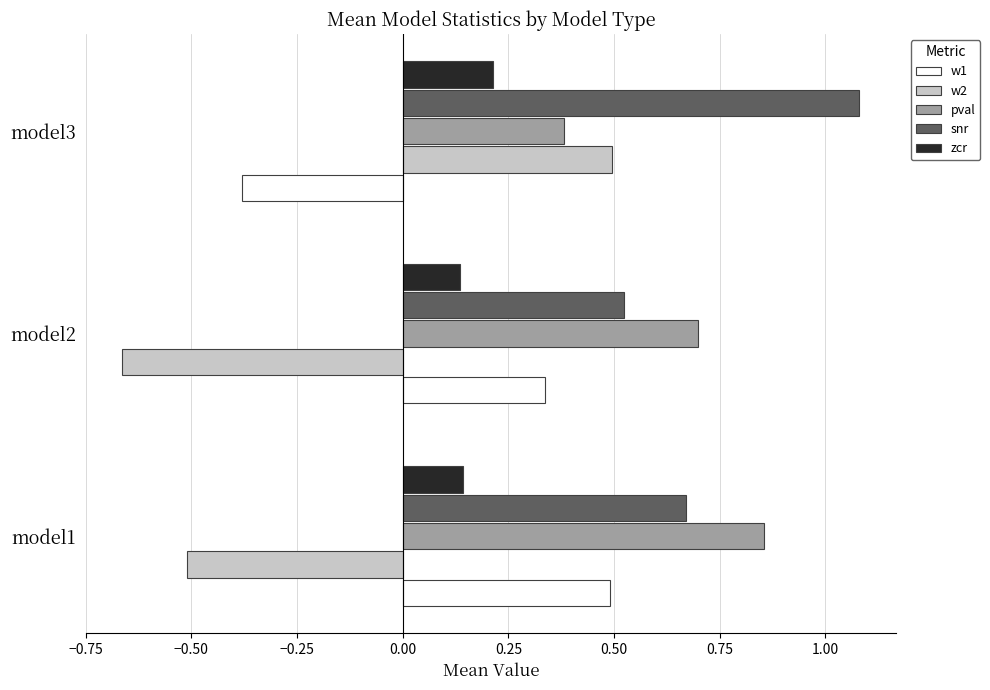

Which category has the highest value in the zcr series?

model3